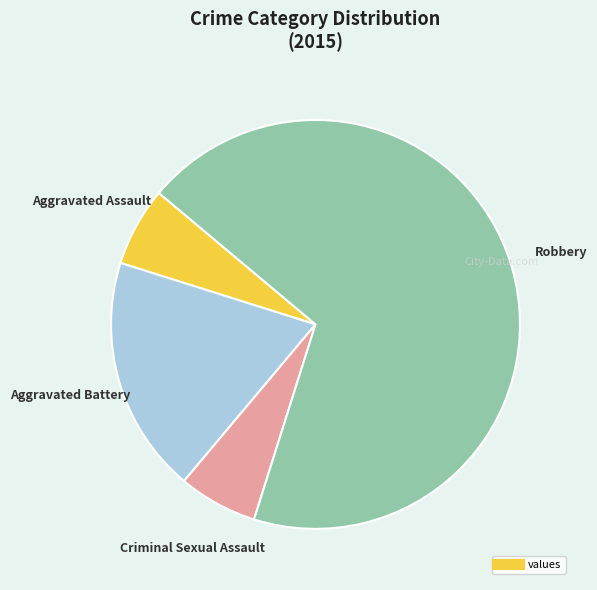

How many slices are in this pie chart?

4